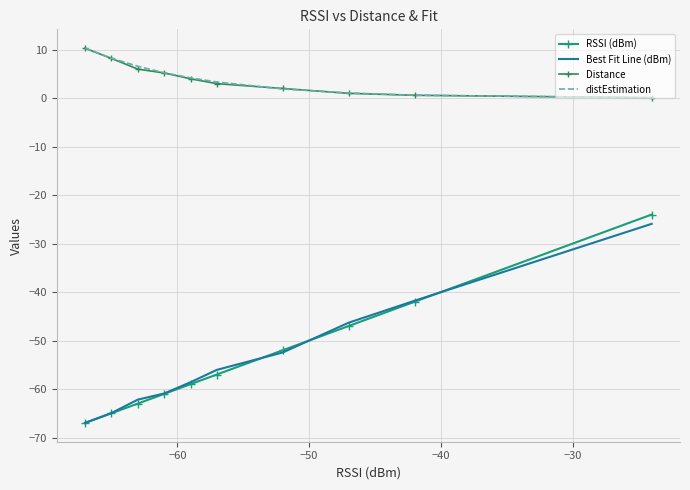

How many categories are shown in the chart?

10